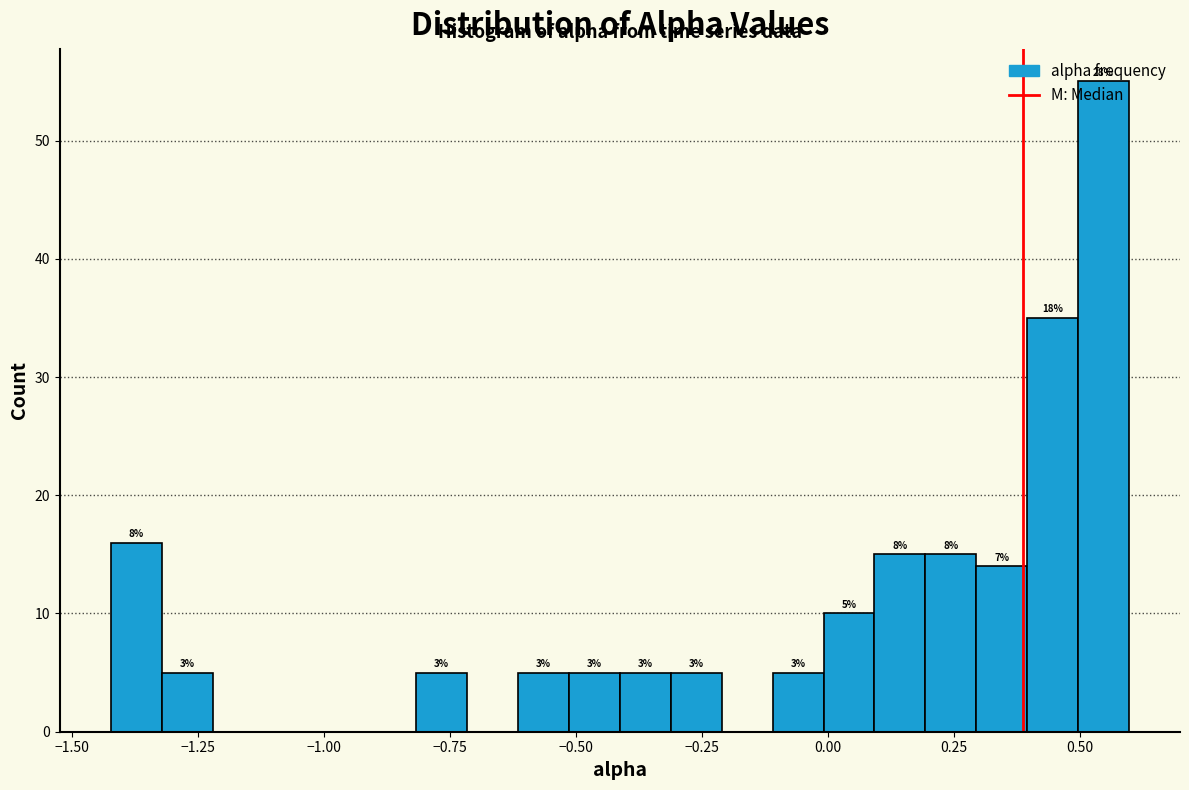

Around what value on the x-axis is the tallest bar? Give the approximate position of its centre, as read against the axis.

0.55